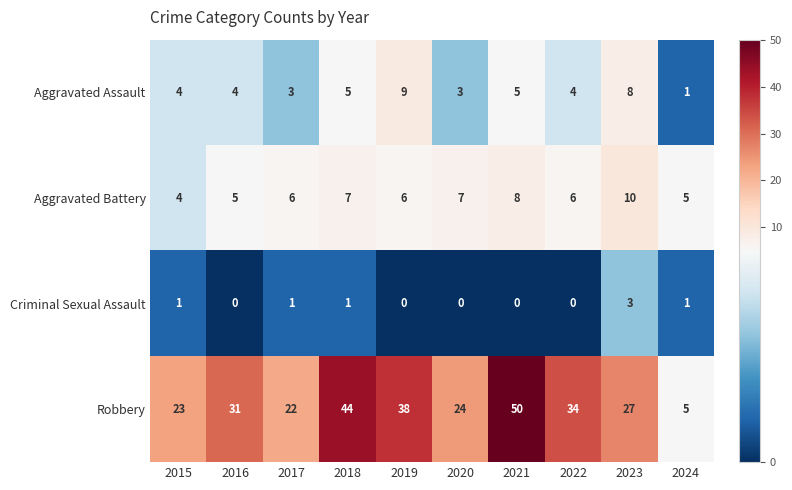

What is the spread (max minus min) of values at 2021?

50